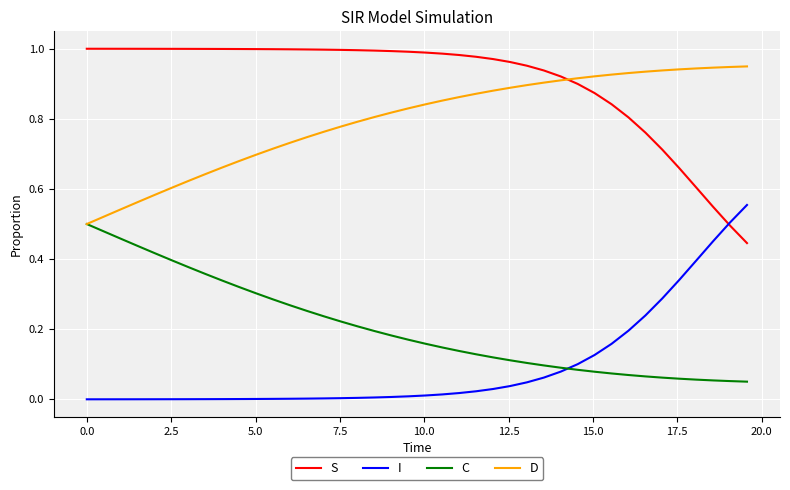

After their last crossing, which series has the higher values: C or I?

I